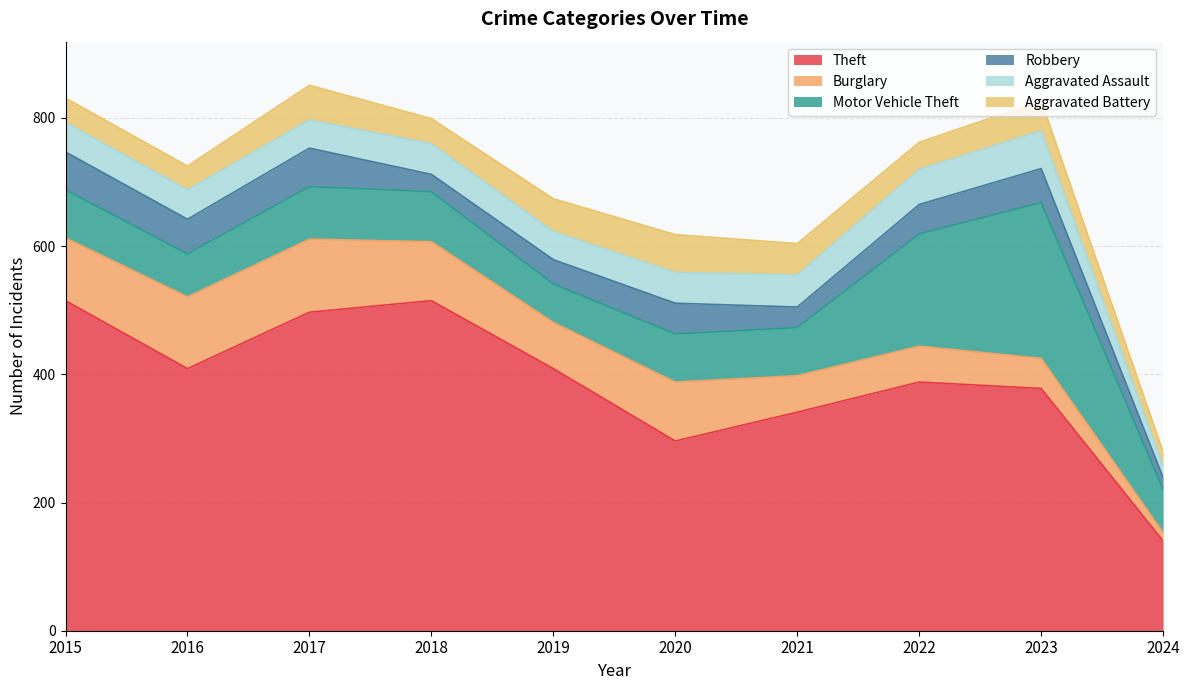

How many interior local peaks does the Robbery series have?

3